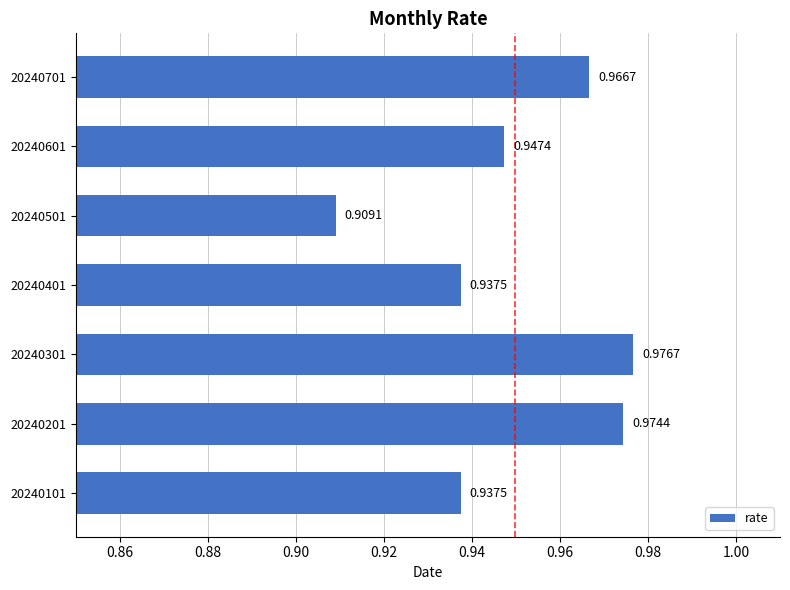

Which has a higher value, 20240701 or 20240501?

20240701